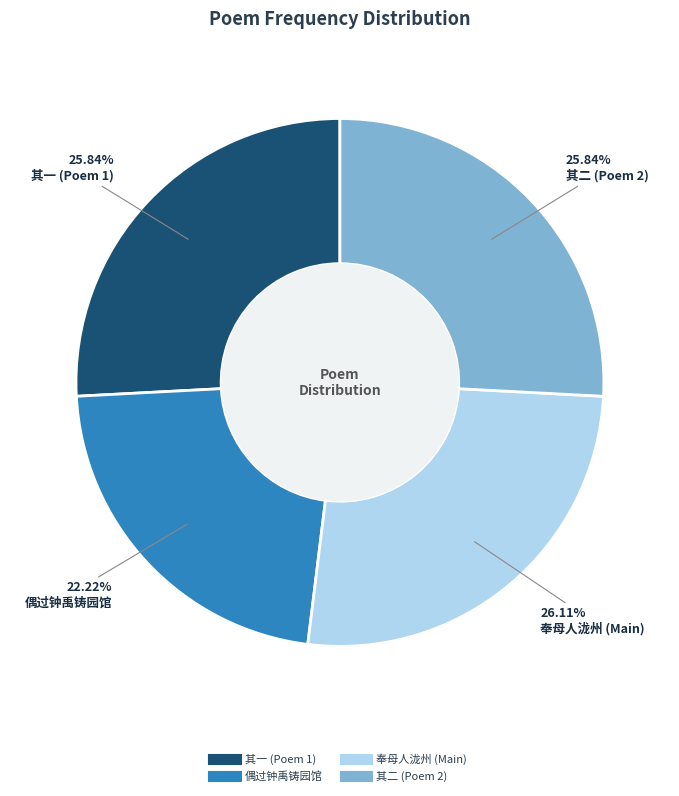

Is there a majority slice in this chart?

No